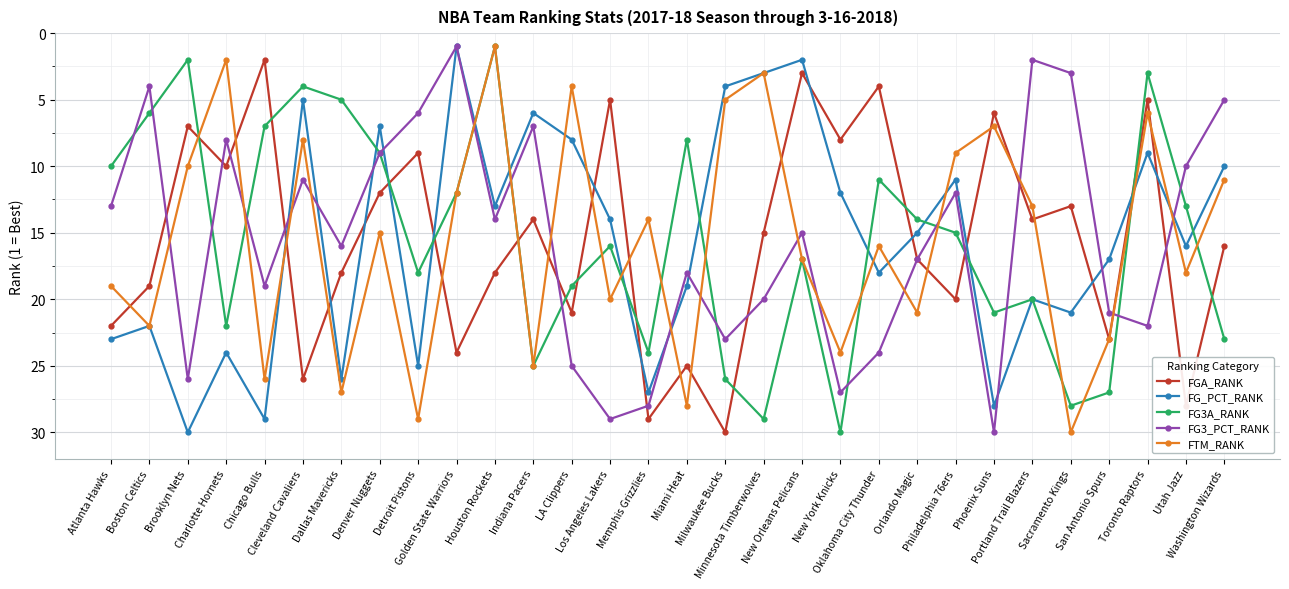

What position from the right is Golden State Warriors?

21